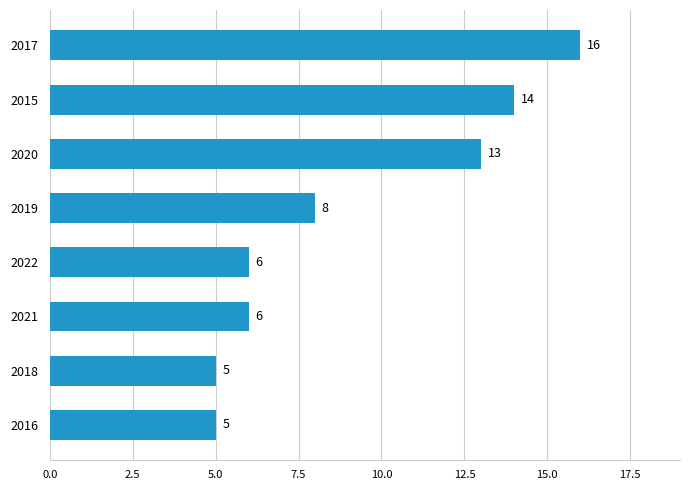

How many bars are there in total?

8